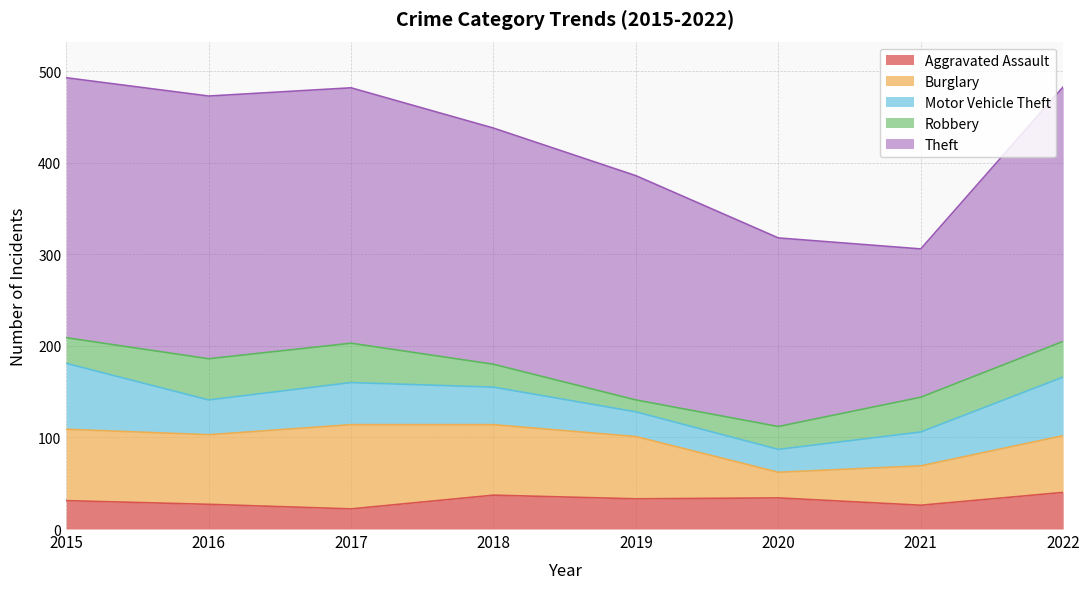

Between 2018 and 2021, which is larger?

2018